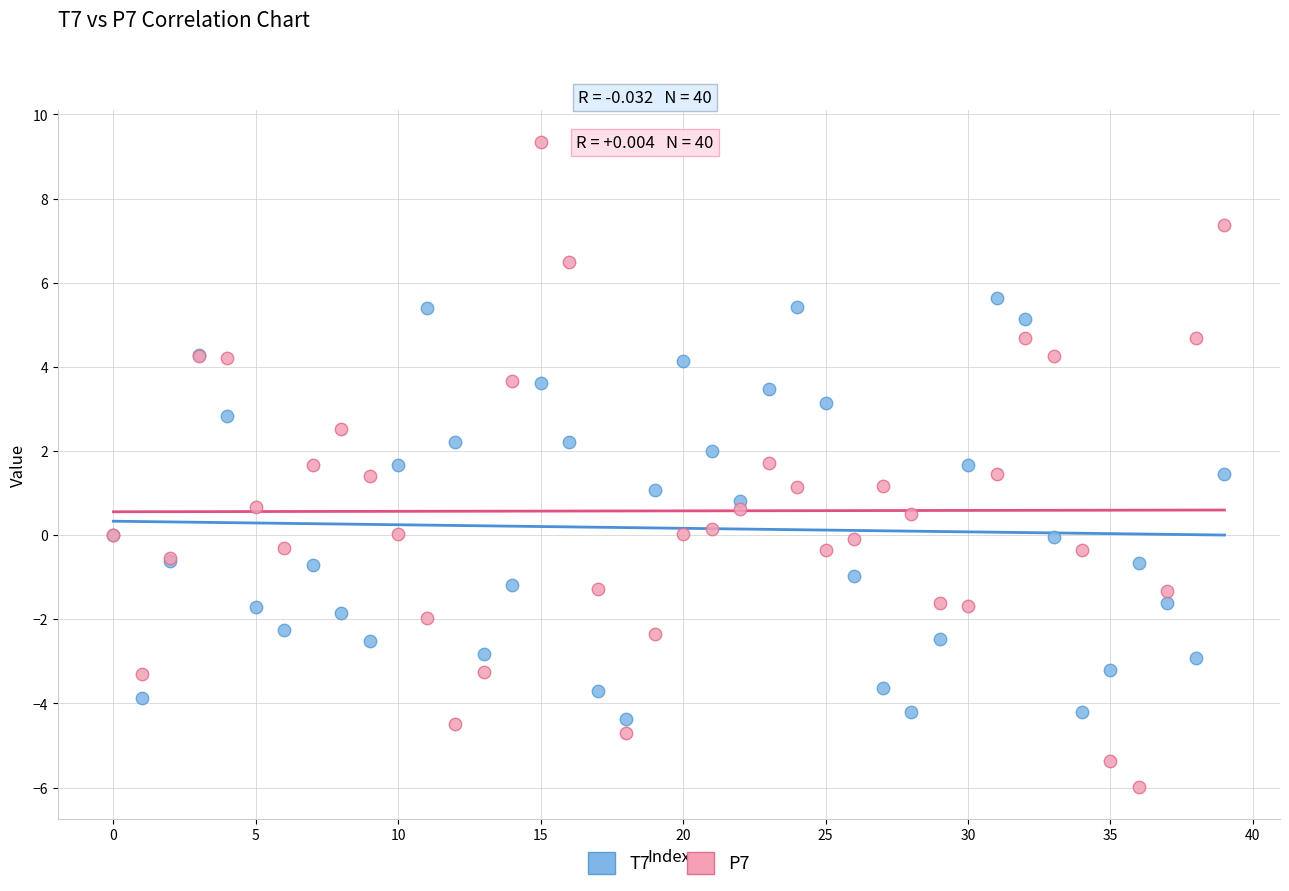

Which series reaches the maximum Y coordinate?

P7